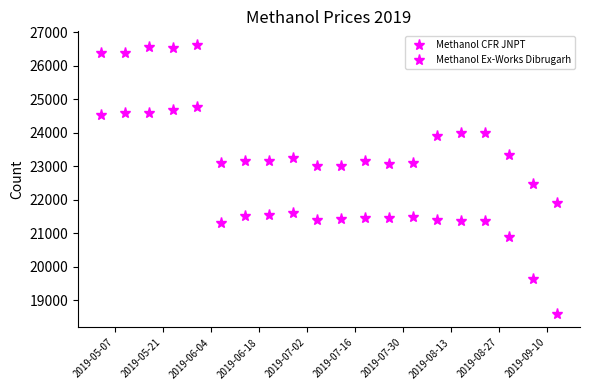

How many lines are shown in the chart?

2